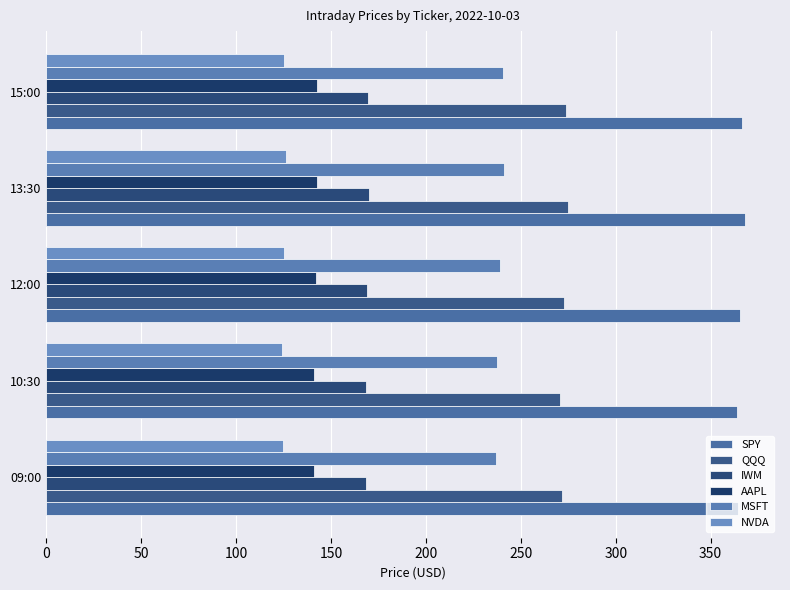

How many data points in QQQ are above 272?

3